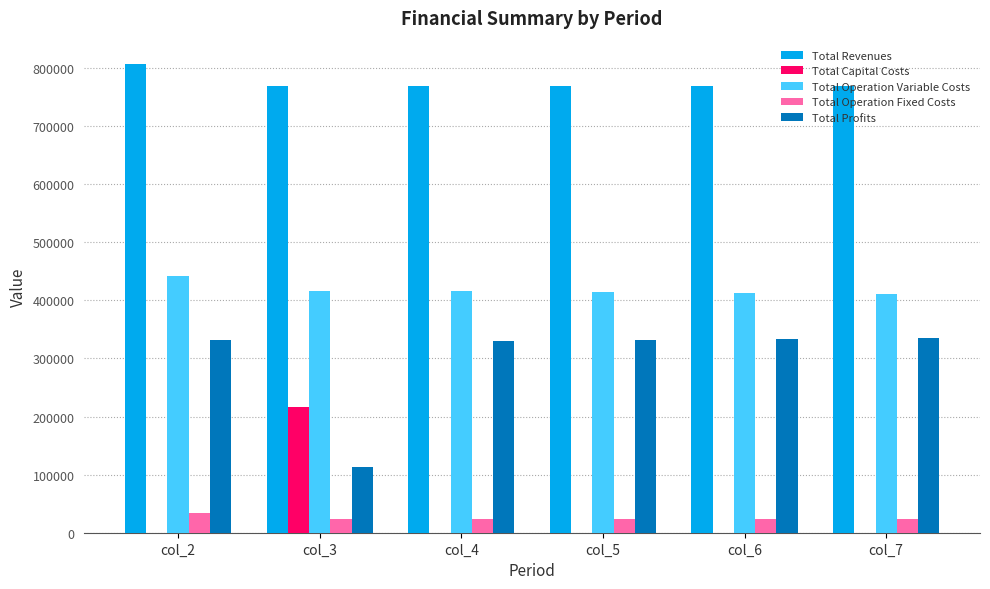

Which series has the largest total across all categories?

Total Revenues